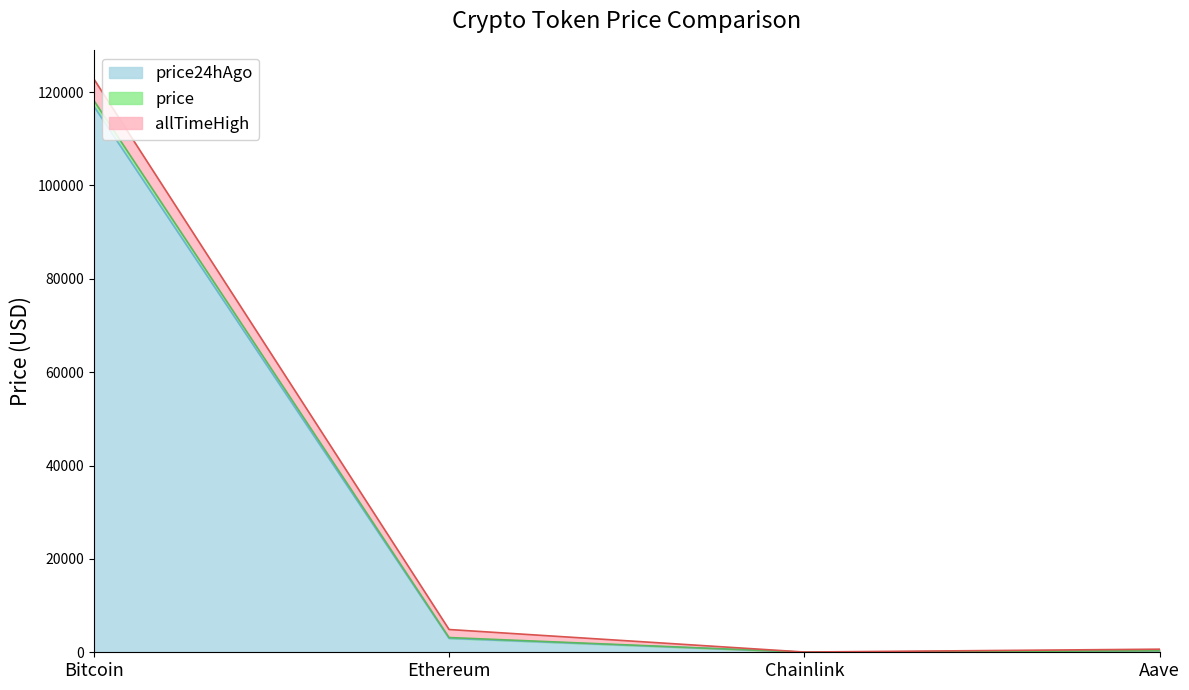

How many values in the price24hAgo series exceed 2985?

2